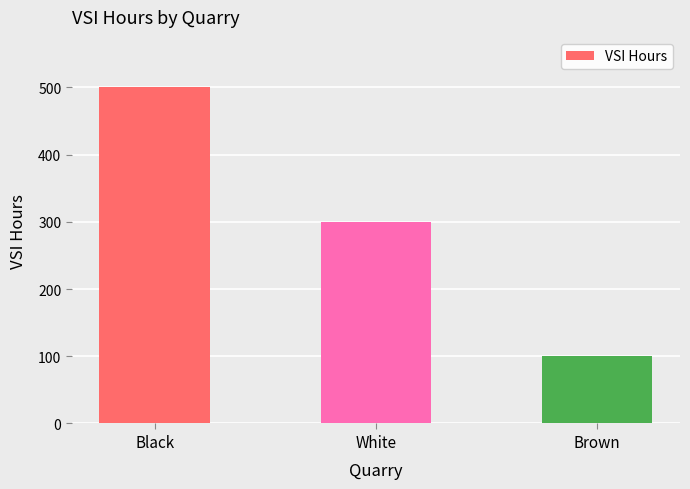

How many bars are there in total?

3